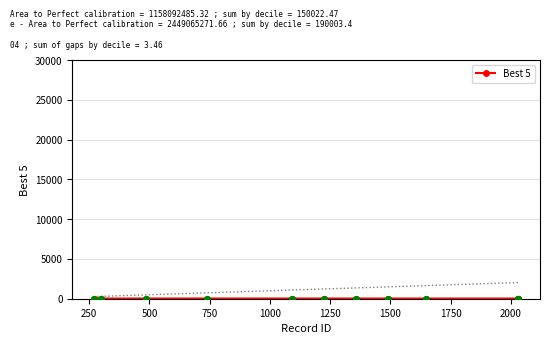

How many lines are shown in the chart?

1